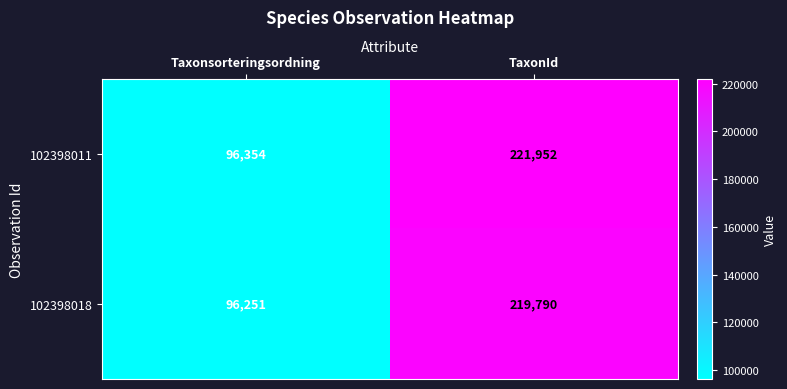

Reading left to right, what are all the values shown in this chart?

102398011: Taxonsorteringsordning=96354	TaxonId=221952
102398018: Taxonsorteringsordning=96251	TaxonId=219790